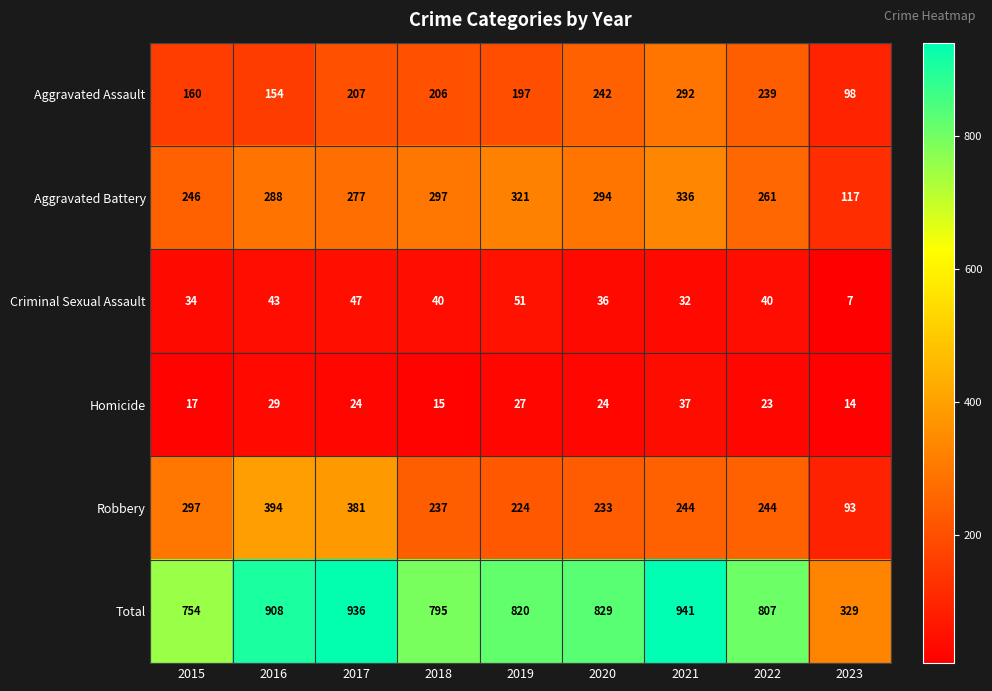

Between 2015 and 2022, which series saw the biggest shift?

Aggravated Assault